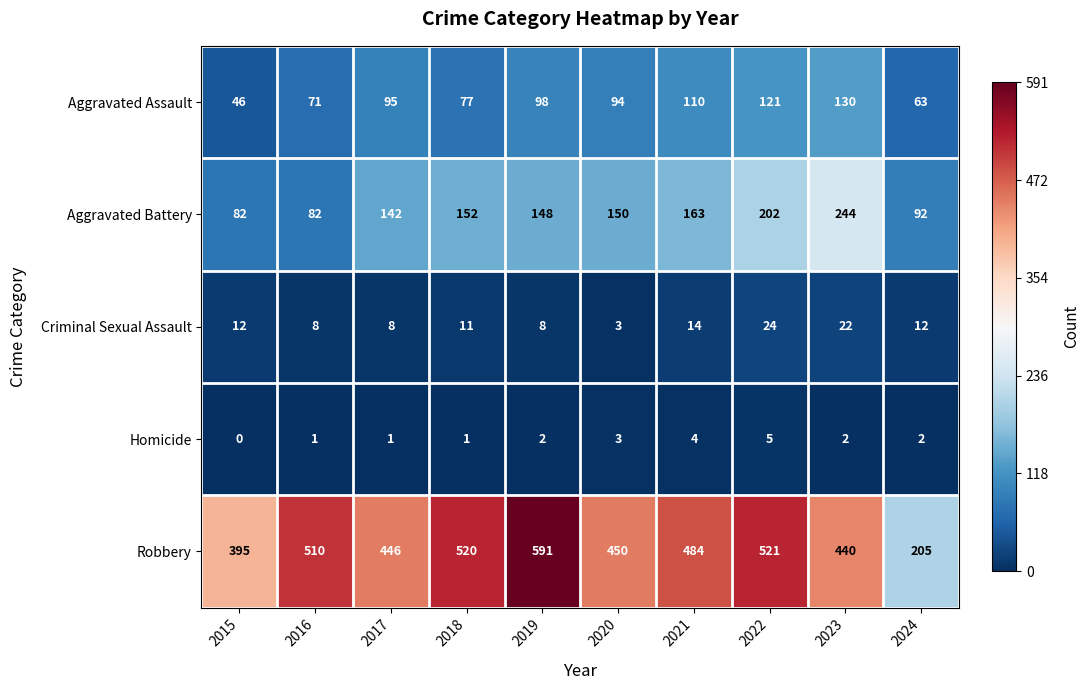

List the series in order of their peak value, lowest first.

Homicide, Criminal Sexual Assault, Aggravated Assault, Aggravated Battery, Robbery